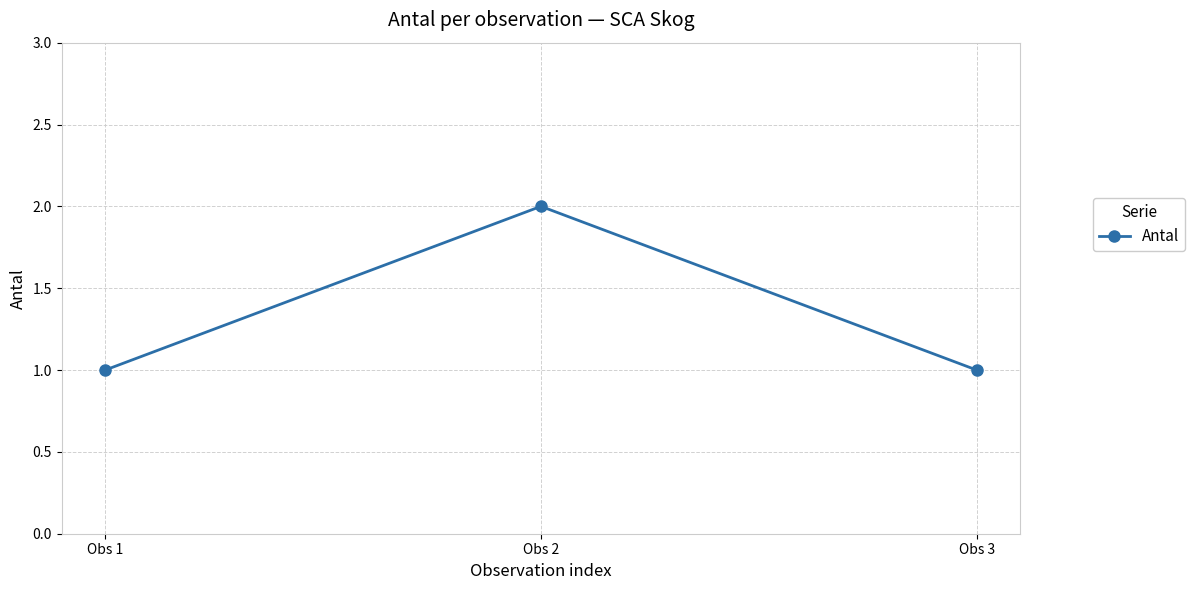

The chart shows a value of 0 at Obs 3. True or false?

False